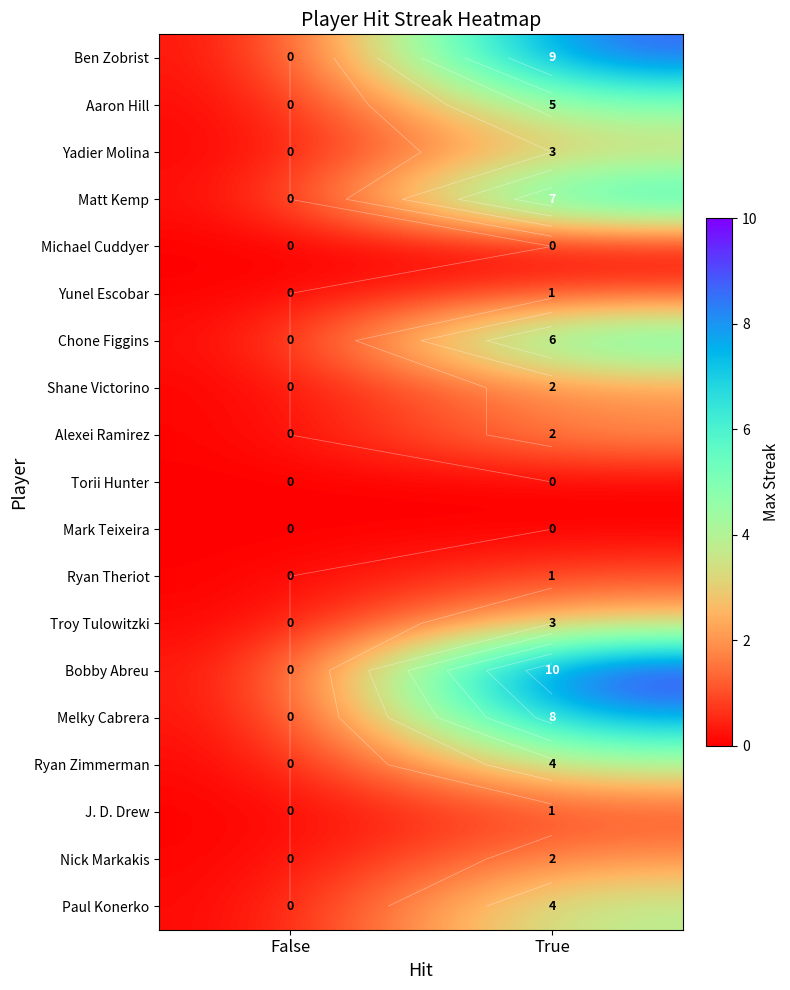

Which category has the lowest value in the Mark Teixeira series?

False